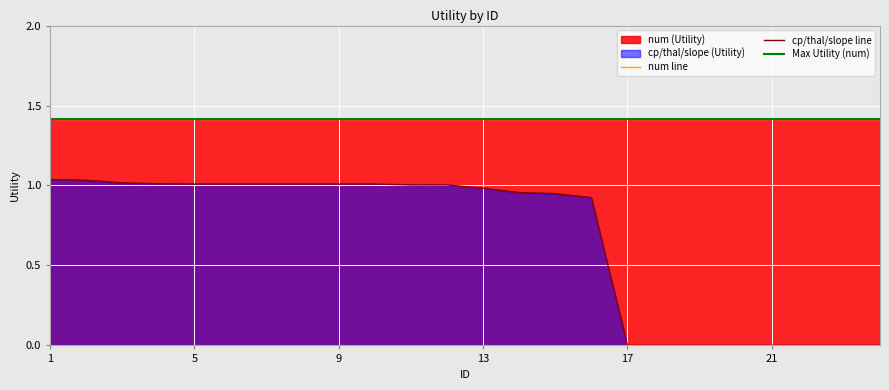

Reading right to left, what are all the values shown in this chart?

0.0	0.0	0.0	0.0	0.0	0.0	0.0	0.0	0.9	0.9	1.0	1.0	1.0	1.0	1.0	1.0	1.0	1.0	1.0	1.0	1.0	1.0	1.0	1.0